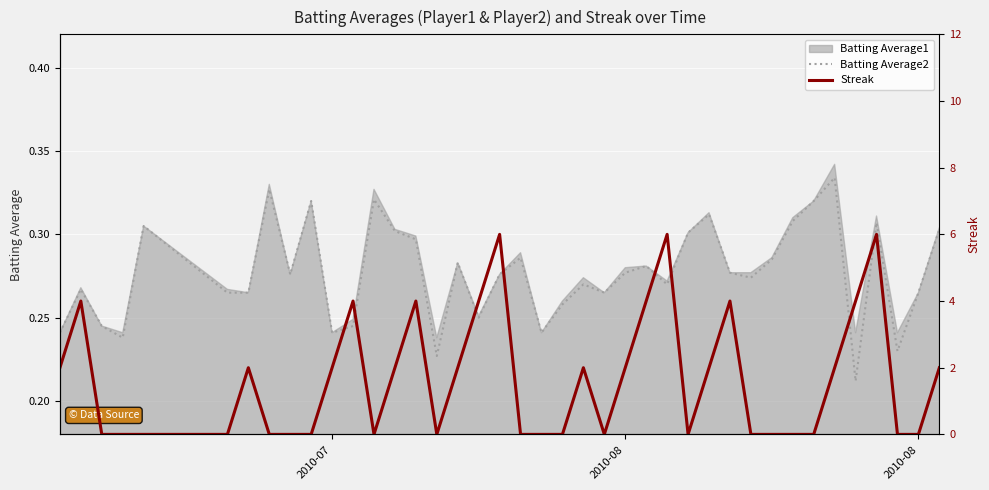

How many values in the Streak series exceed 2?

10